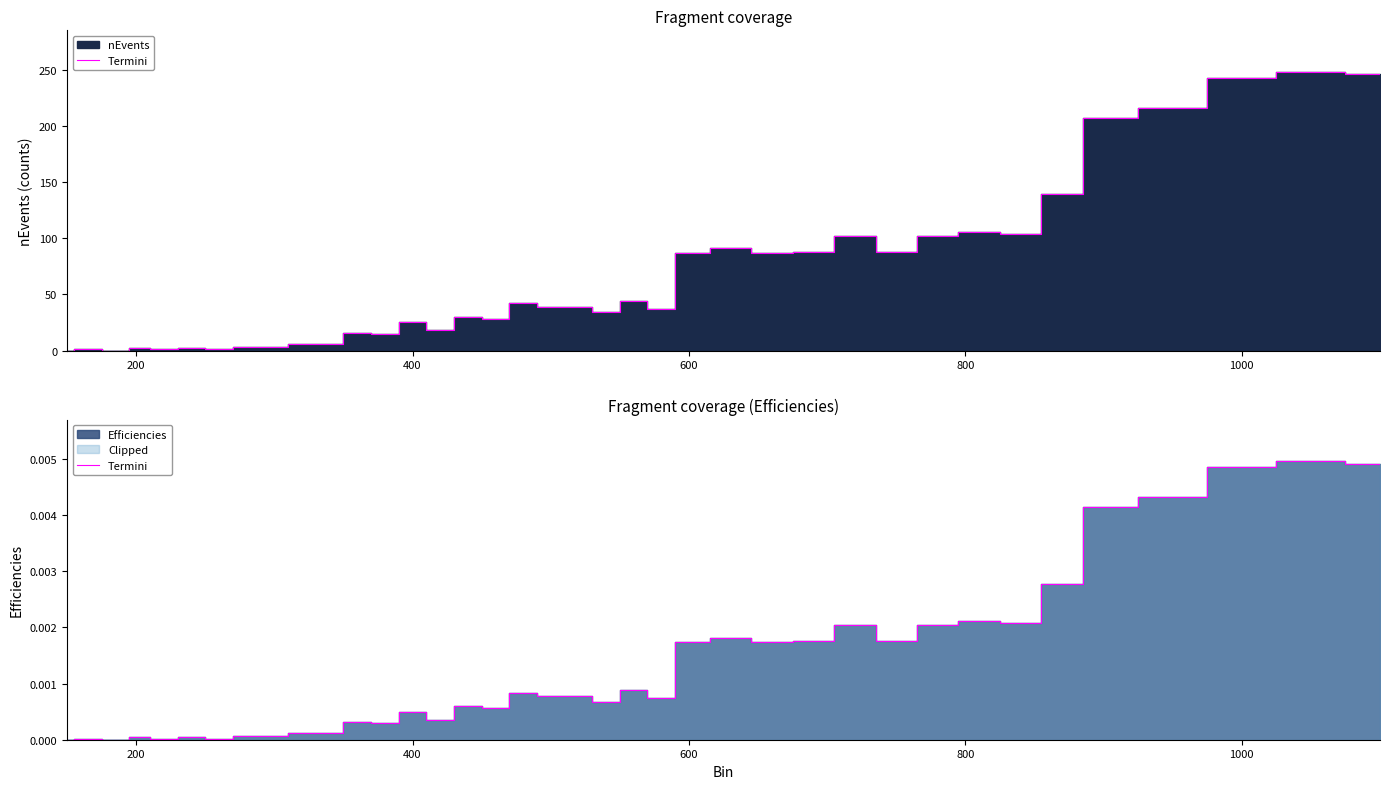

True or false: the data has more than 1 interior local peaks.

True